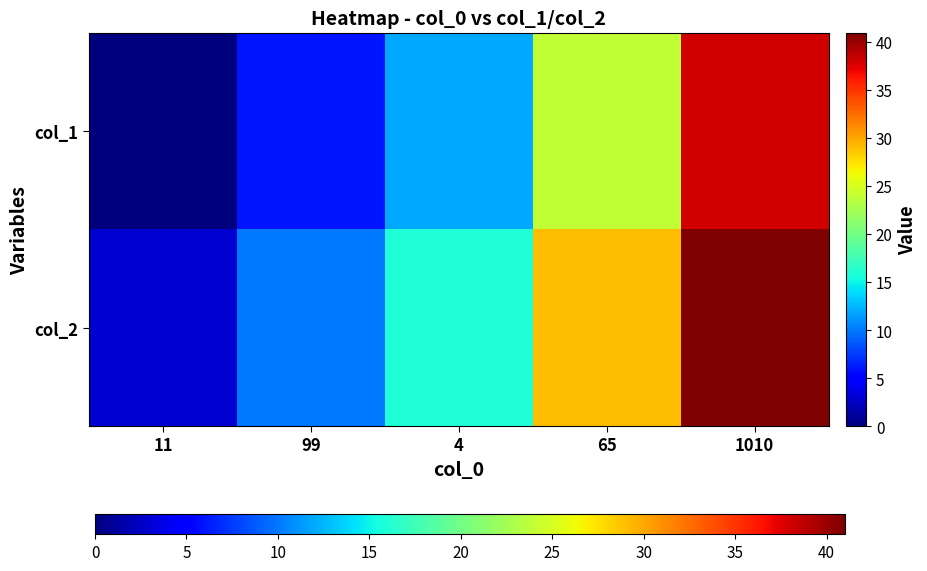

Which label corresponds to the largest value in the chart?

1010